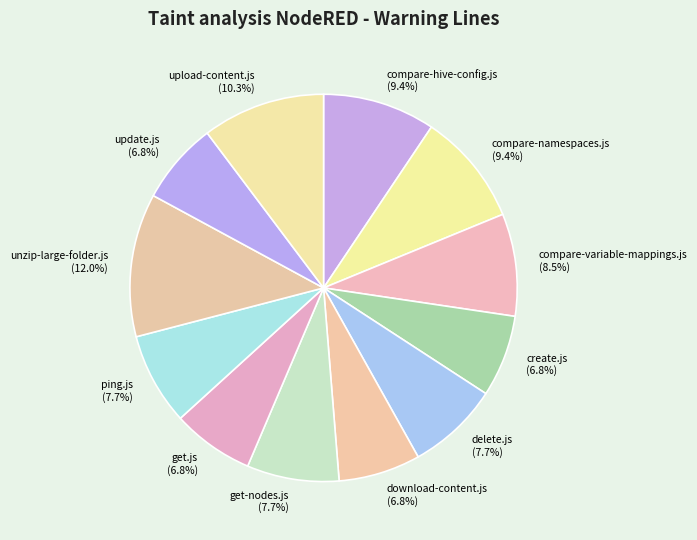

Do compare-hive-config.js and compare-namespaces.js together represent more than half of the pie?

No